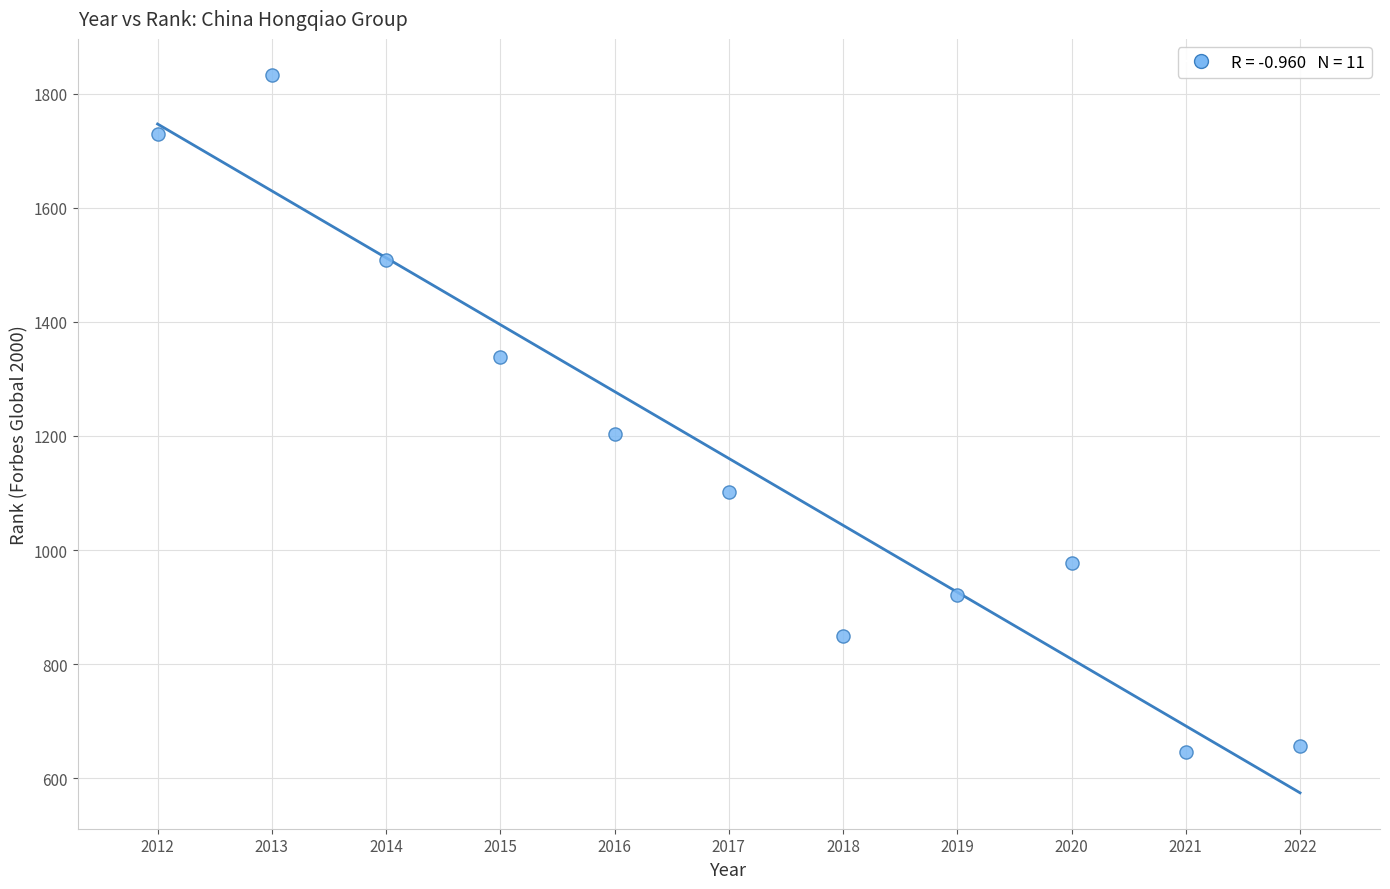

What Y value in the scatter plot is closest to 1239?

1204